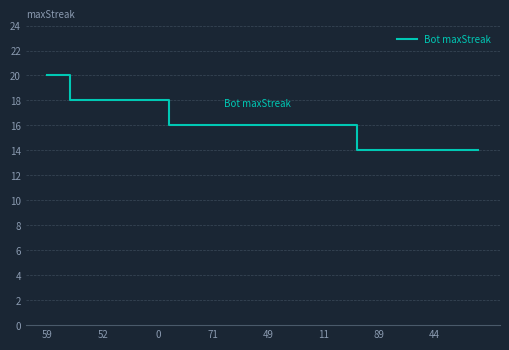

Is this an area chart (filled region under the line)?

No